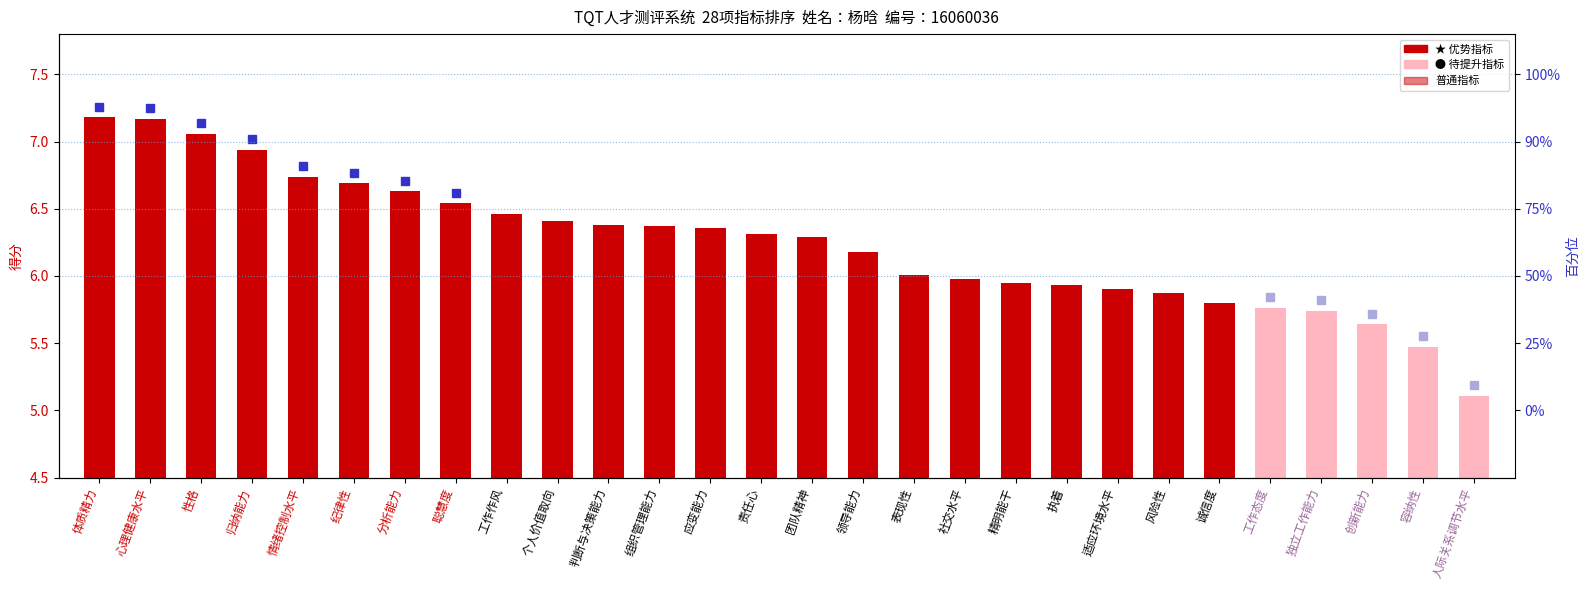

What is the smallest value displayed?

5.1